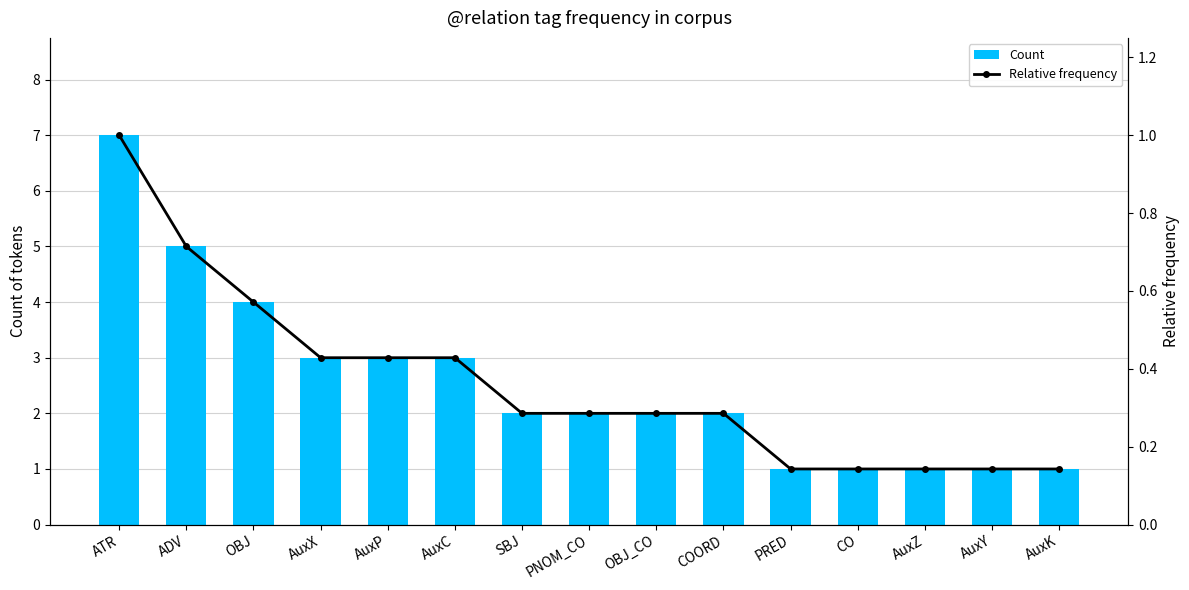

Read the Relative frequency value at AuxY.

0.1